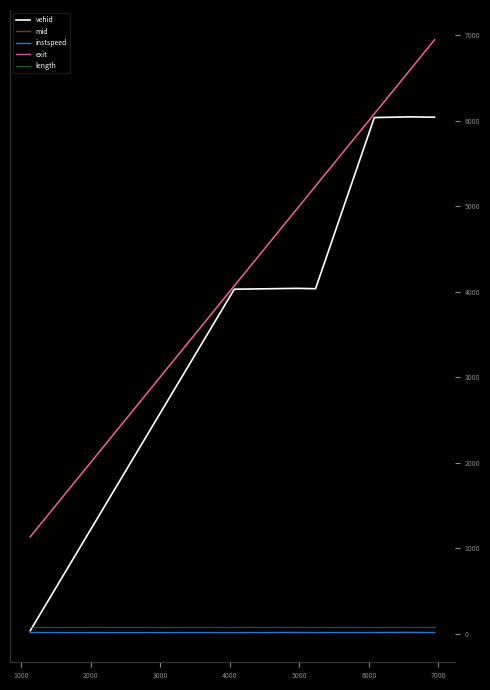

What is the maximum value shown in the chart?

6950.9